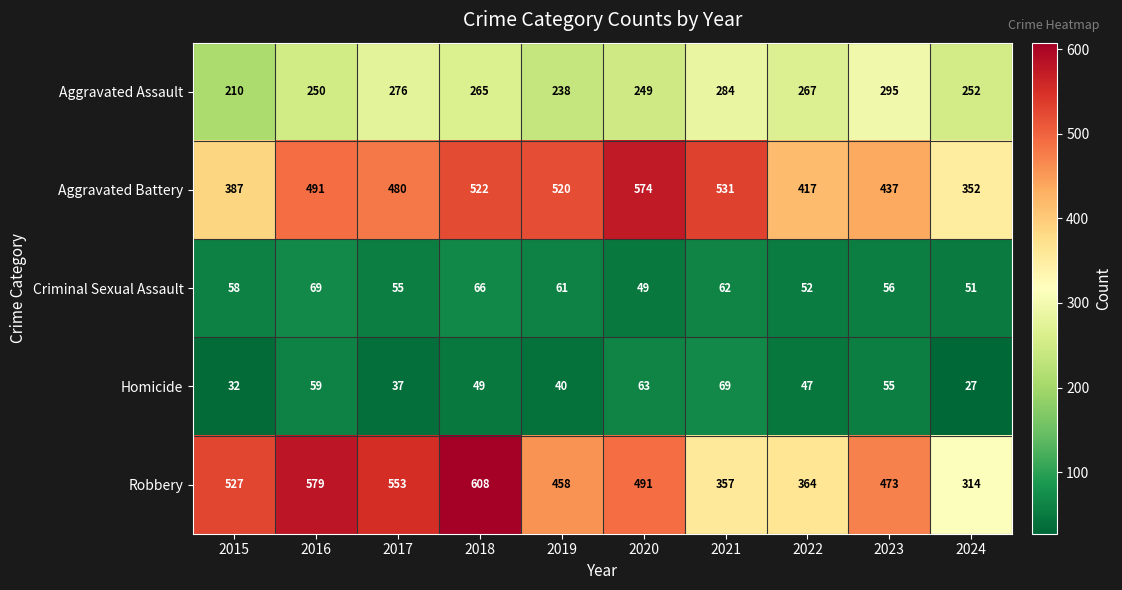

What is the difference between the Robbery values at 2019 and 2015?

69